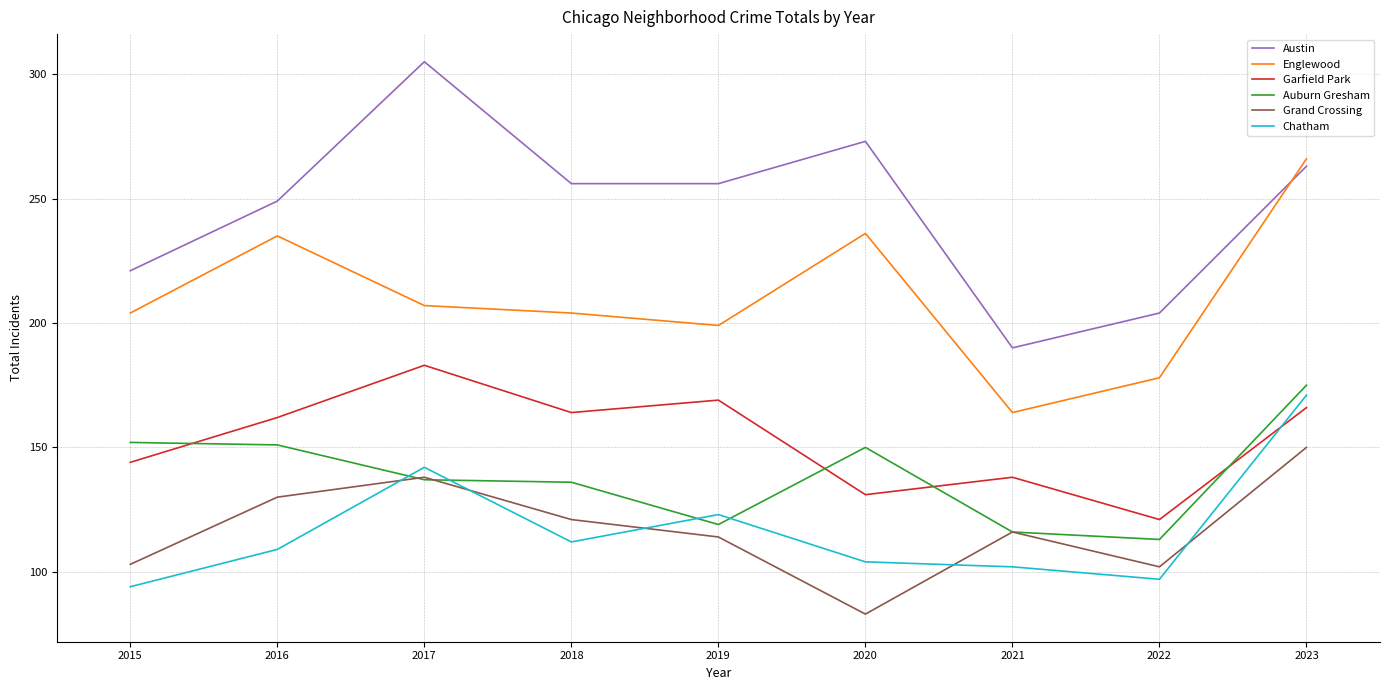

What is the sum of all Grand Crossing values?

1057